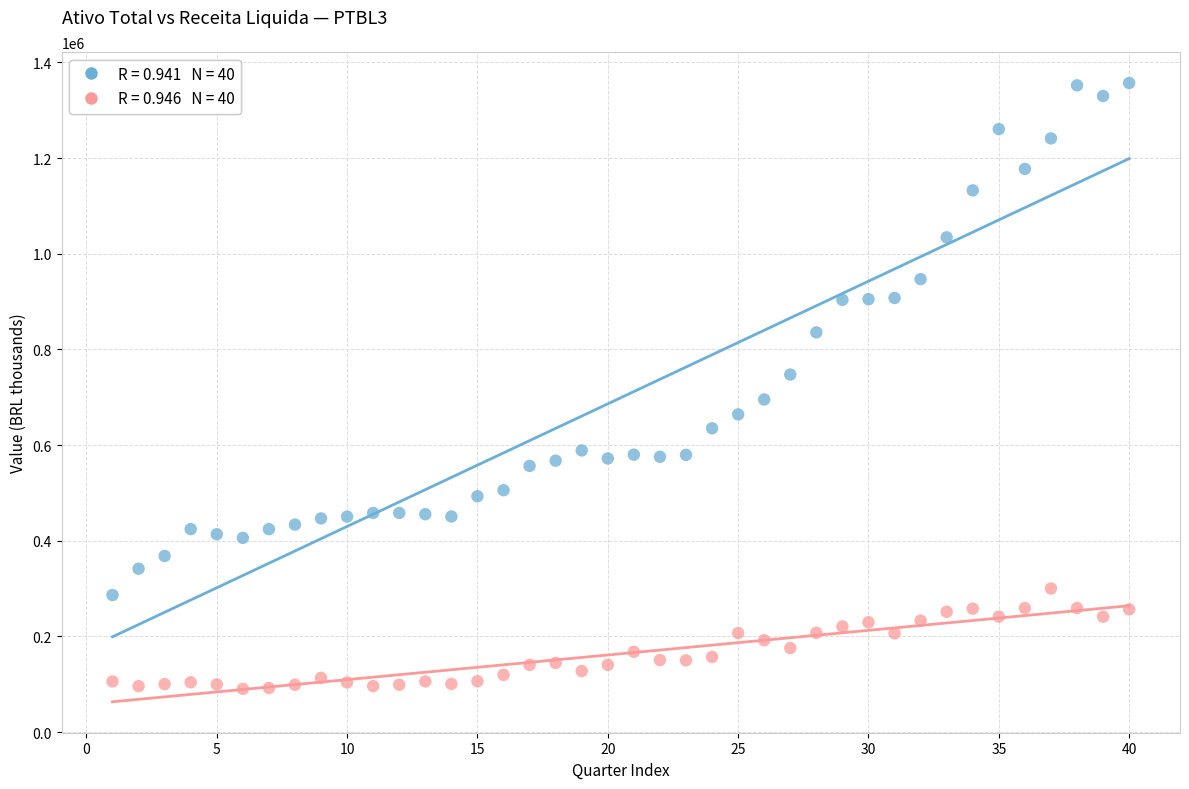

Across all data points, what is the range of Y values (max minus min)?

1266277.0